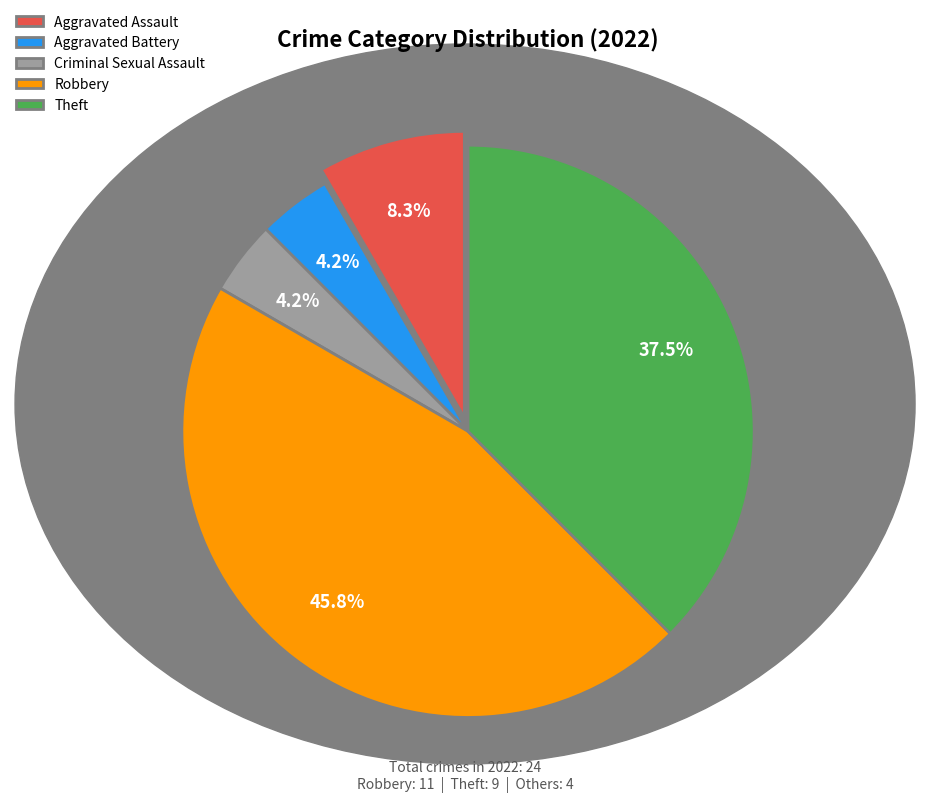

To the nearest percent, what is the combined percentage of Aggravated Battery and Criminal Sexual Assault?

8%